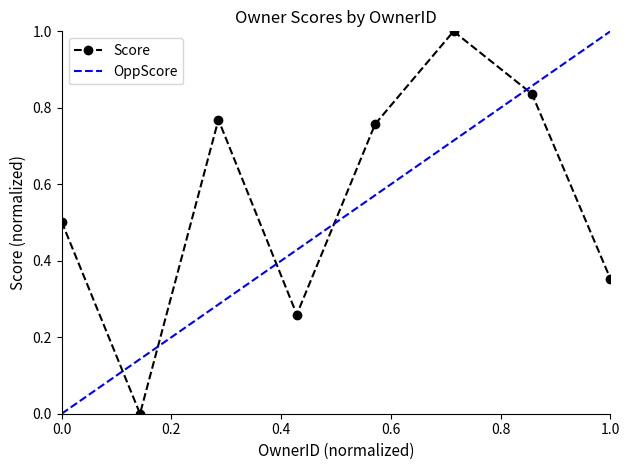

How many interior local peaks does the Score series have?

2